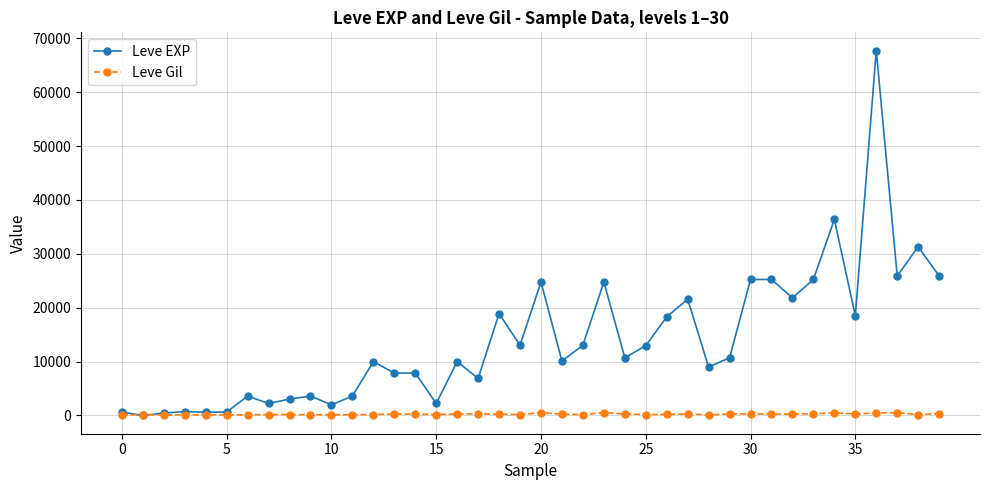

Does the chart have visible grid lines?

Yes